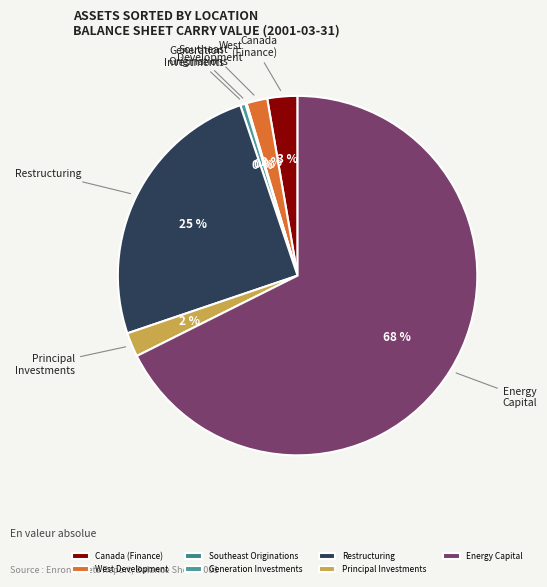

What is the largest slice in the pie chart?

Energy Capital